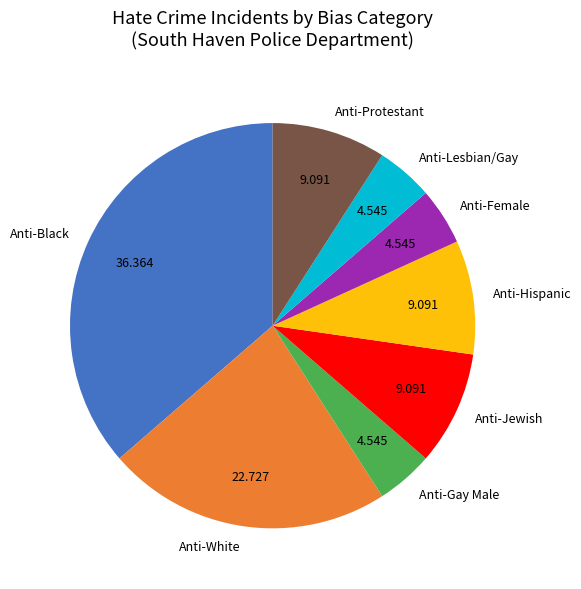

Do Anti-Jewish and Anti-White together represent more than half of the pie?

No